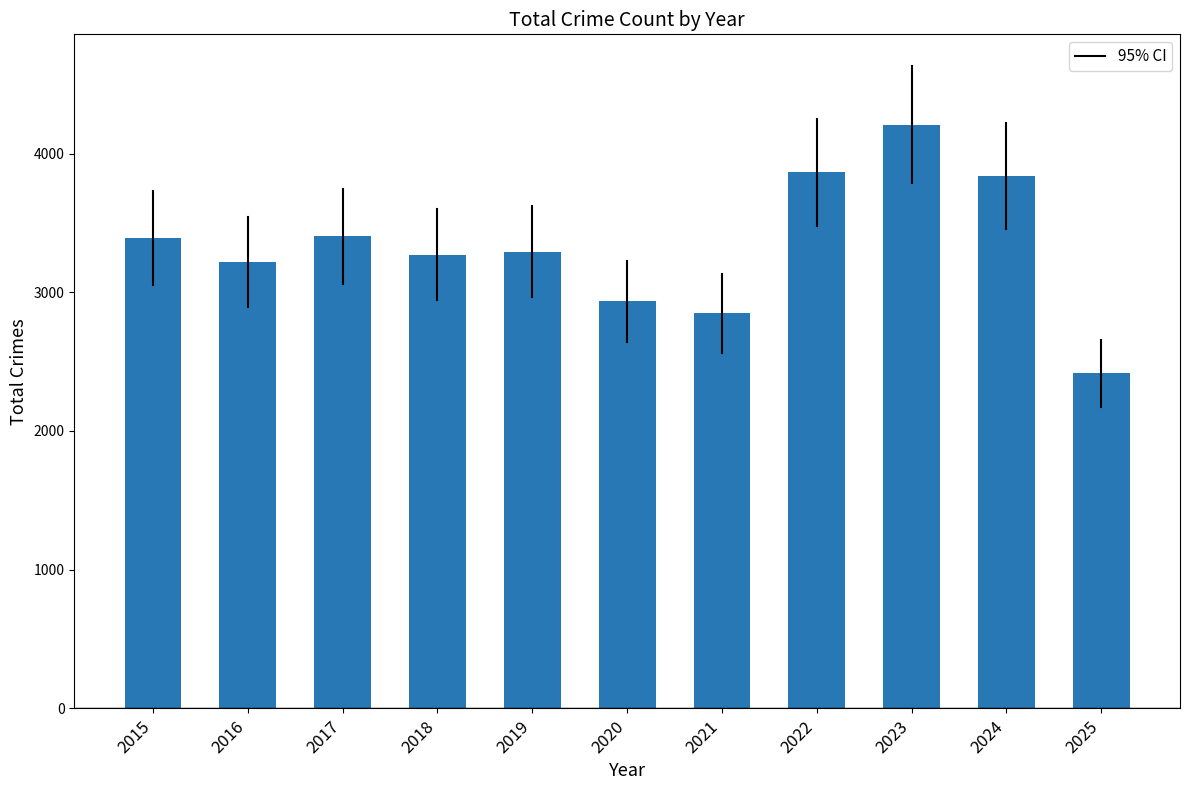

The chart shows a value of 1602 at 2016. True or false?

False